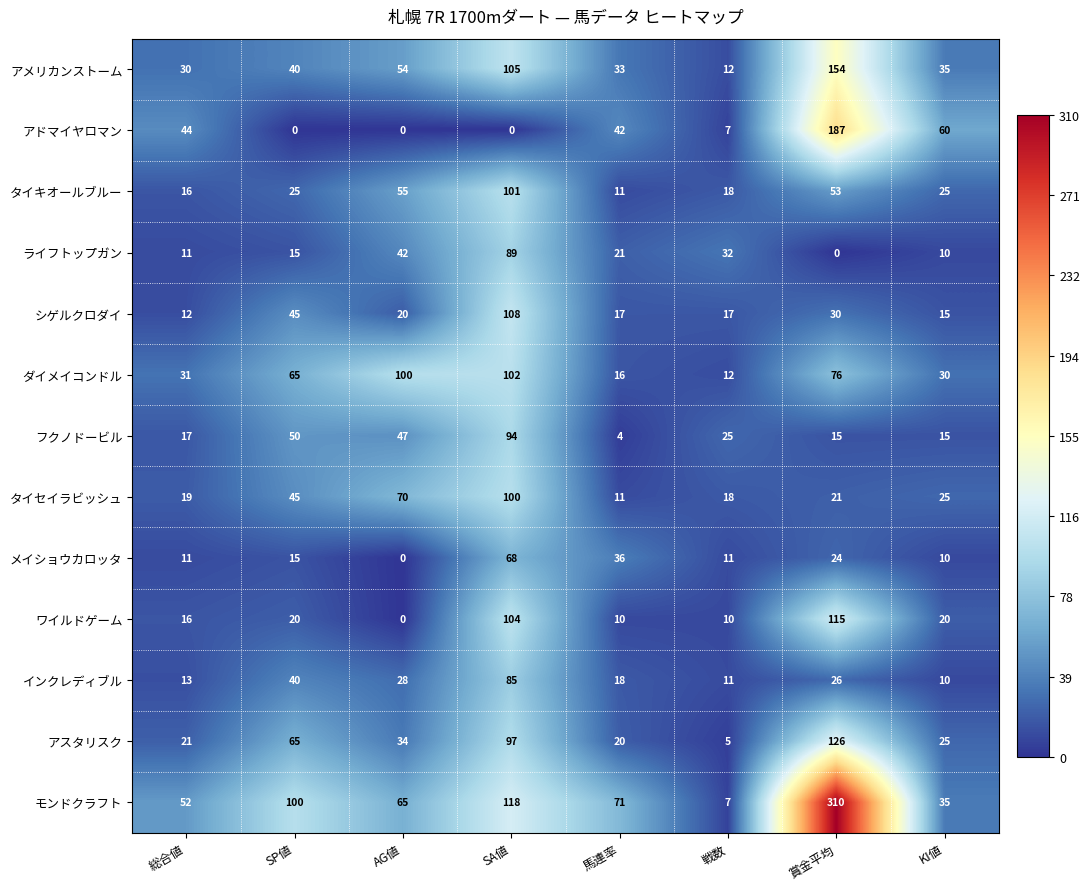

How many series are shown in this chart?

13